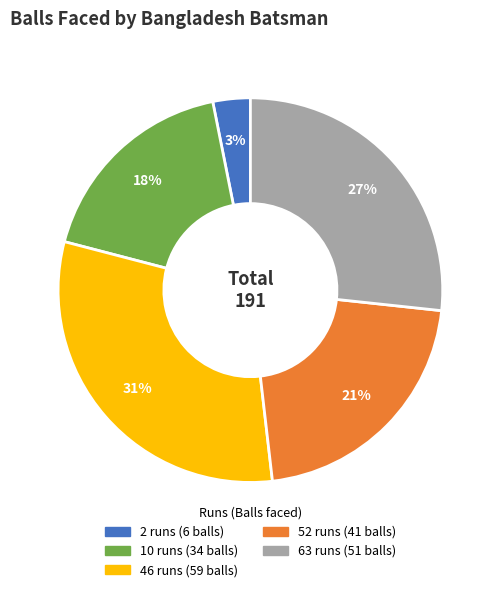

To the nearest percent, what portion does 46 runs represent?

31%